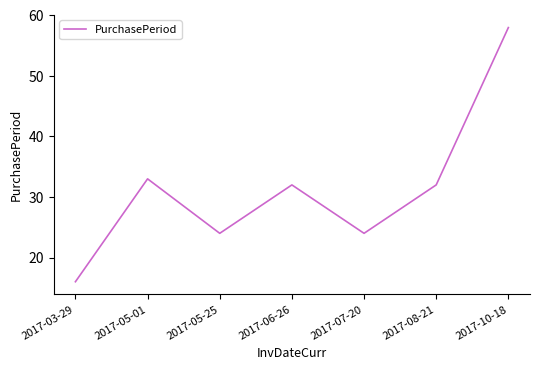

How many distinct data groups are displayed?

1